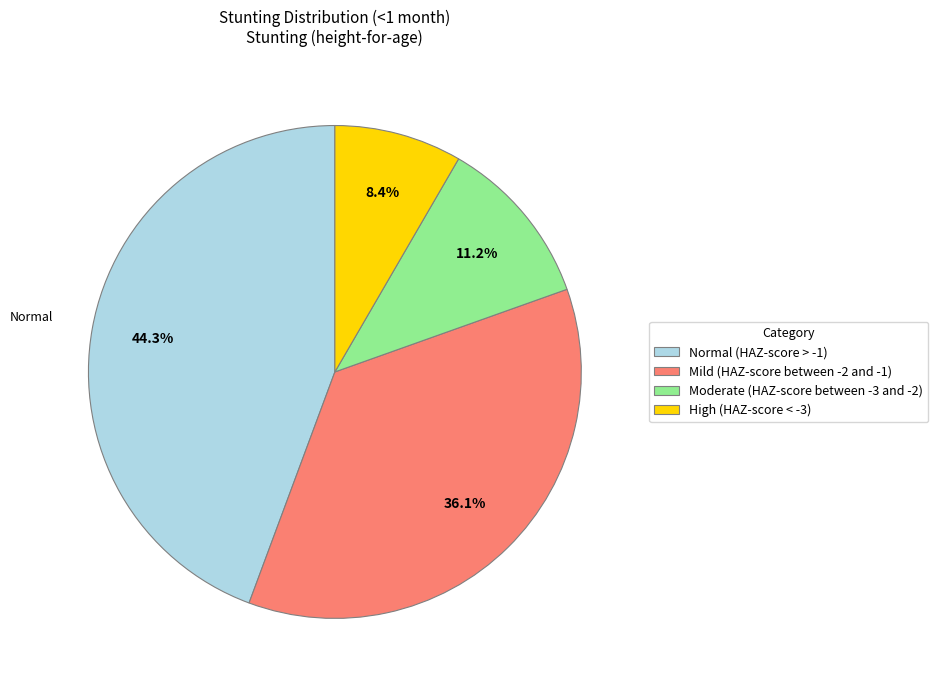

To the nearest percent, what is the average slice percentage?

25%